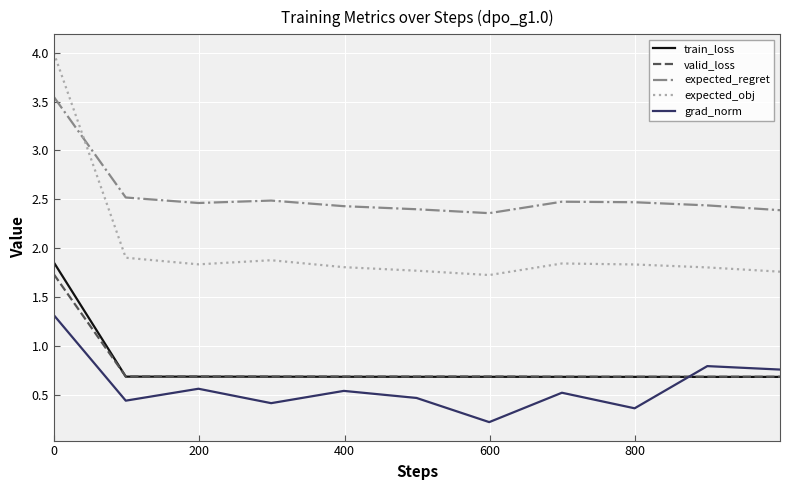

Which series has the largest range (max minus min)?

expected_obj